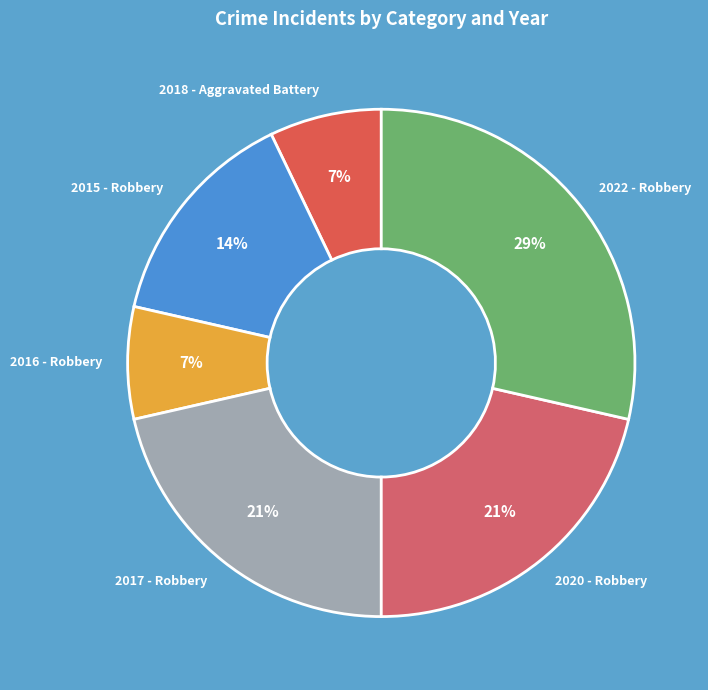

Does any single category account for the majority?

No